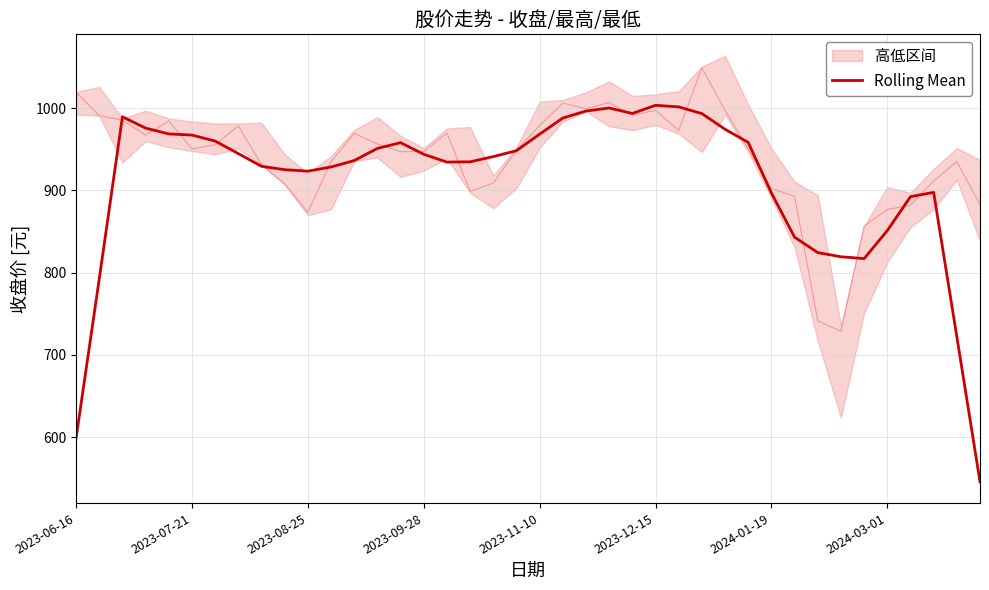

Reading left to right, list all the values displayed in this chart.

599.0	792.5	989.4	975.6	968.6	967.2	959.9	944.6	929.2	925.1	923.3	928.4	936.2	951.0	957.9	943.8	934.4	934.7	941.0	948.2	968.4	987.9	996.4	1000.1	993.5	1003.4	1001.4	993.3	974.2	958.3	896.8	843.1	824.3	819.3	817.1	851.1	892.3	897.6	722.2	545.8